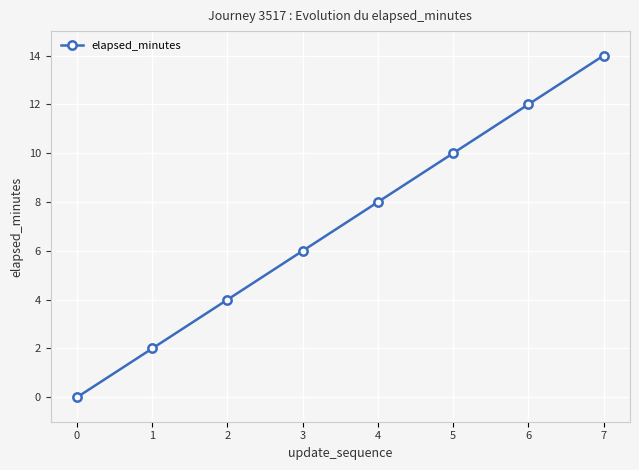

Rank the categories by value from lowest to highest.

0, 1, 2, 3, 4, 5, 6, 7